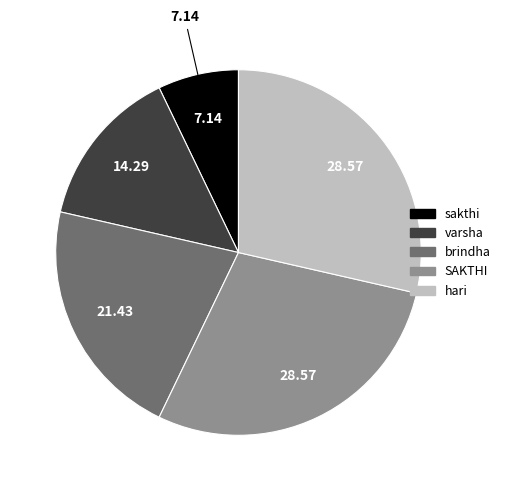

Approximately how many times larger is the value at SAKTHI compared to hari?

1.0